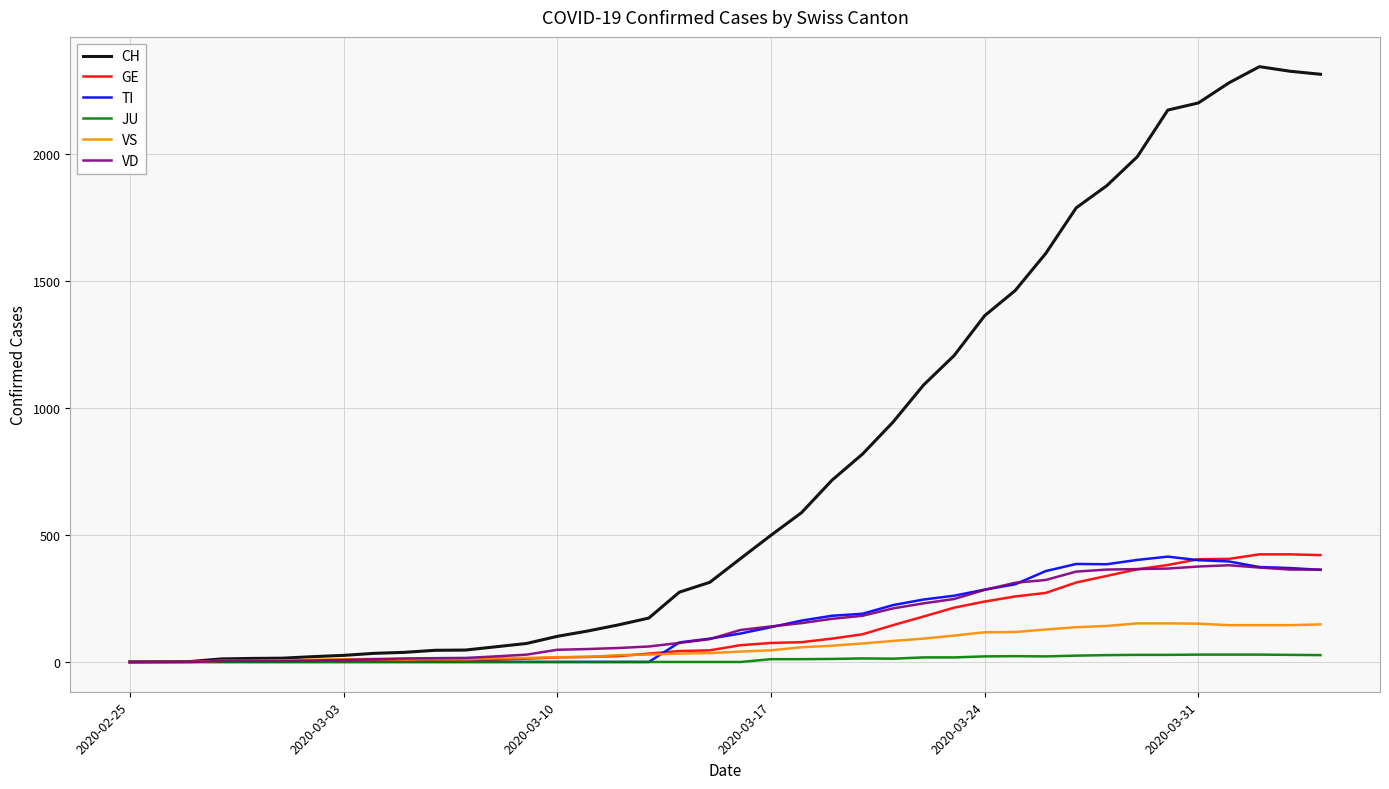

What is the maximum value for VS?

152